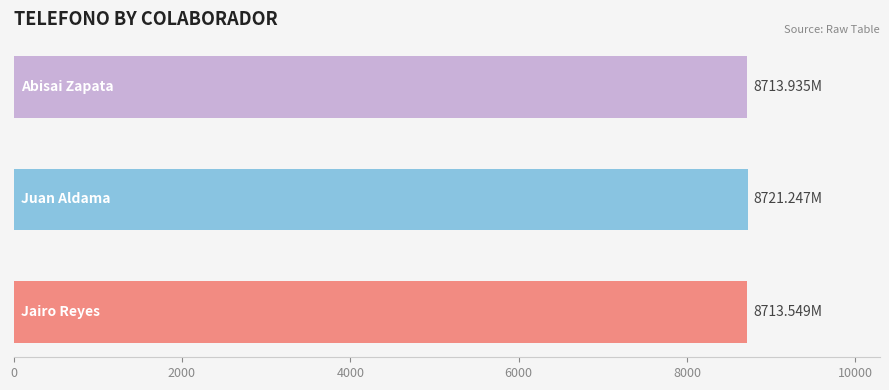

What is the average value?

8716.2